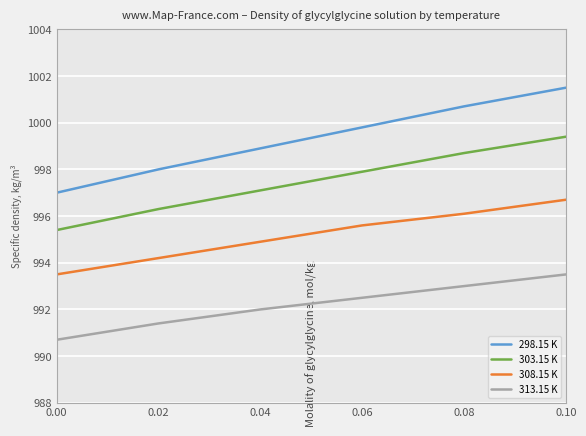

At how many categories does at least one series exceed 992?

6